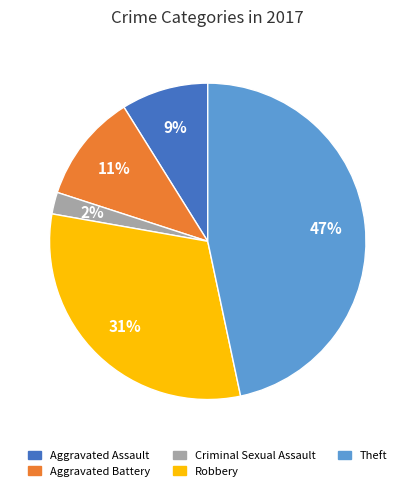

To the nearest percent, what is the average slice percentage?

20%